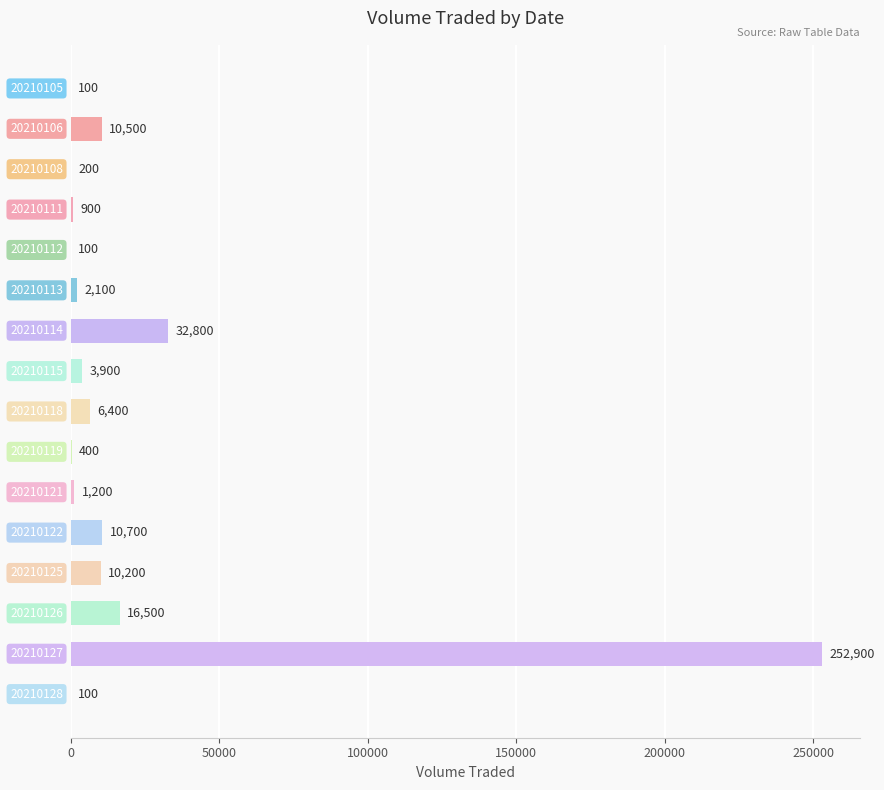

What is the greatest value displayed?

252900